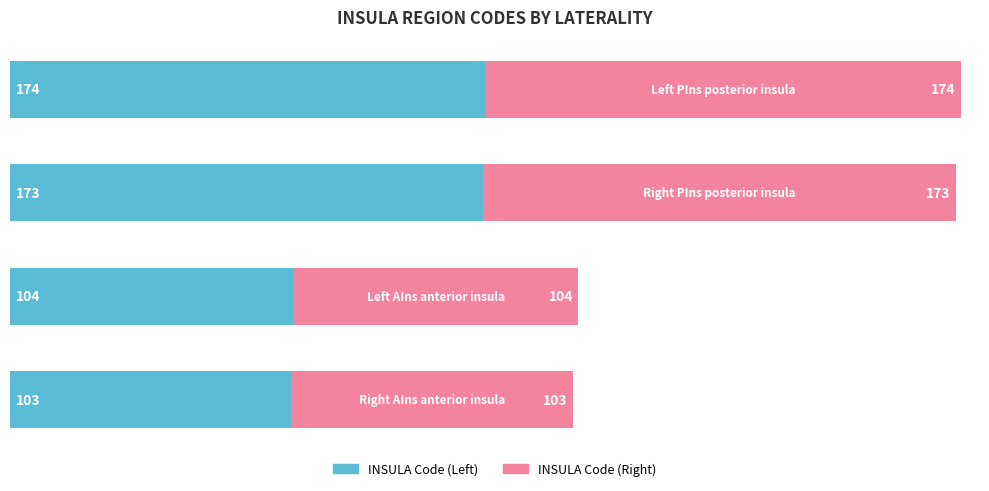

How many distinct data groups are displayed?

2